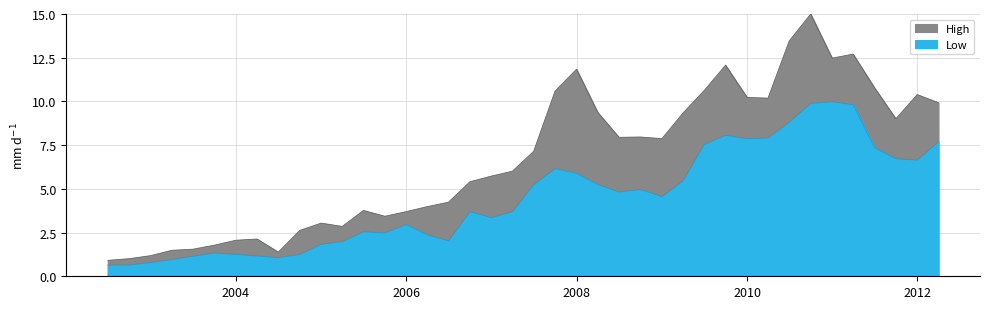

What is the difference between the highest and lowest values at 2009-01-01?

3.3